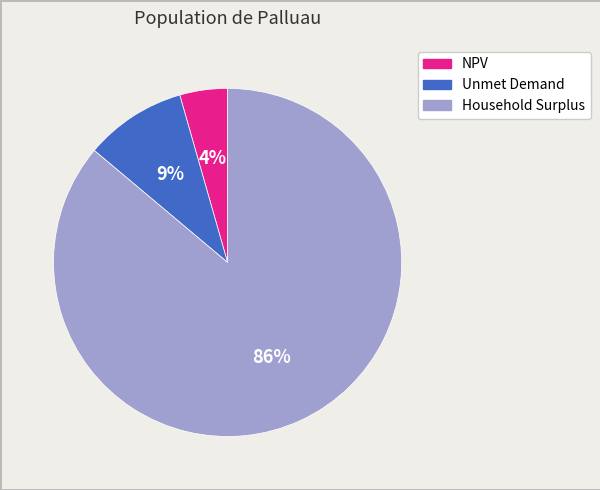

Which has a higher value, NPV or Unmet Demand?

Unmet Demand